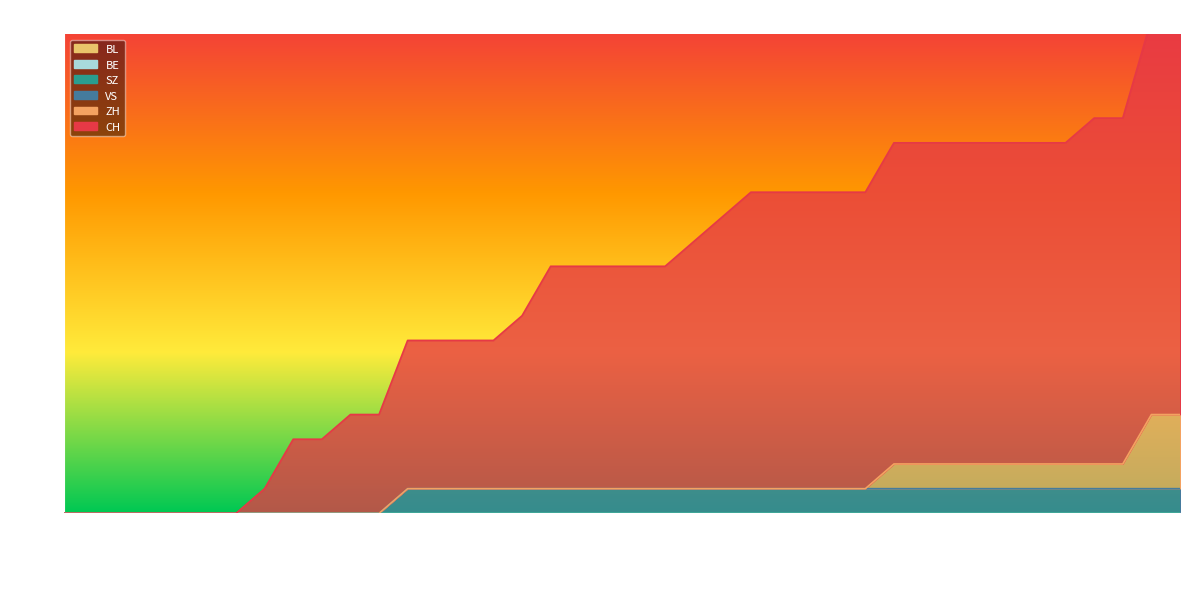

The value of BE at 2020-06-24 is 0. True or false?

True